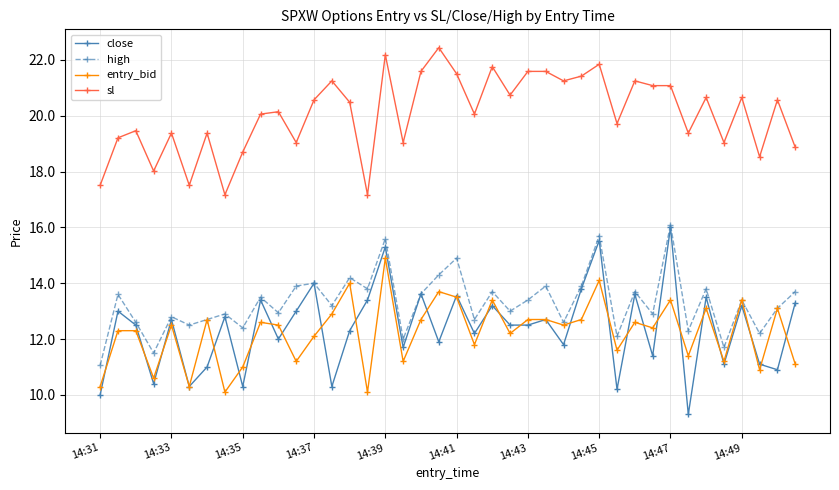

How many interior local peaks does the high series have?

15